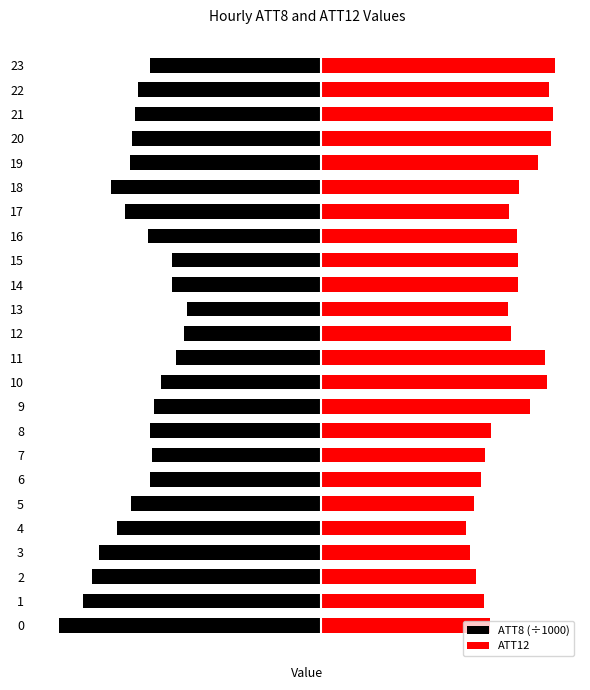

What is the sum of all ATT8 (÷1000) values?

-806.6